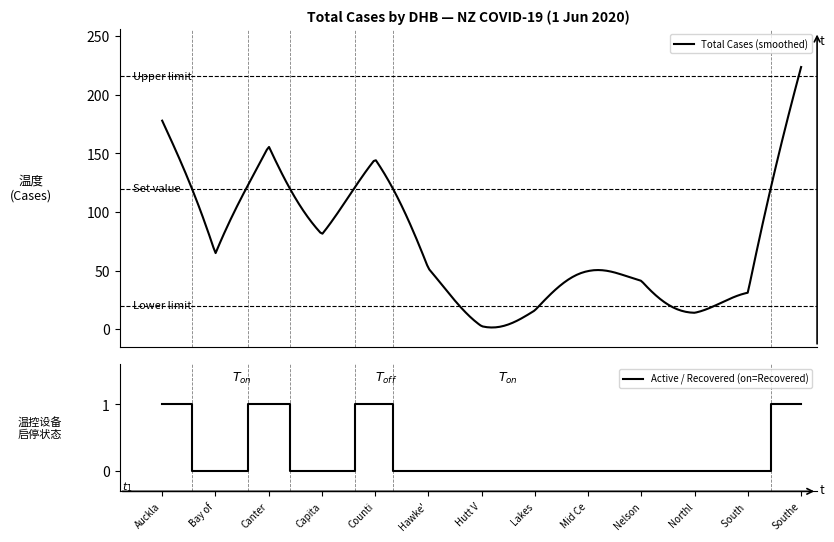

Which series has the largest total across all categories?

total